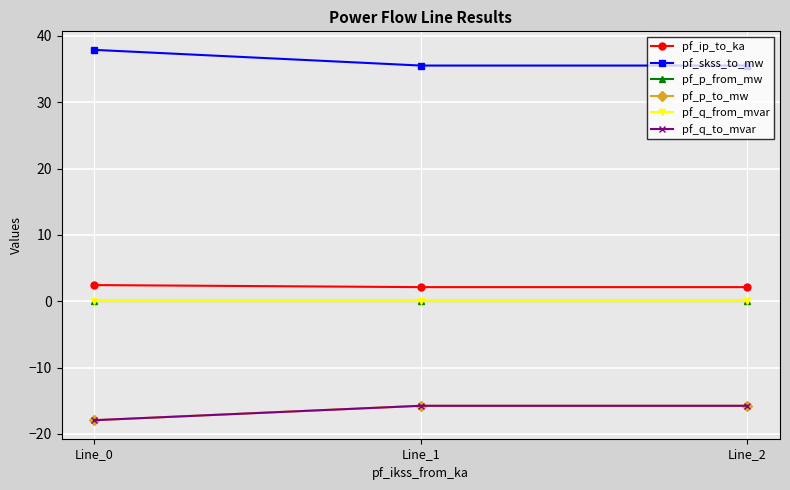

What is the smallest value displayed?

-17.9